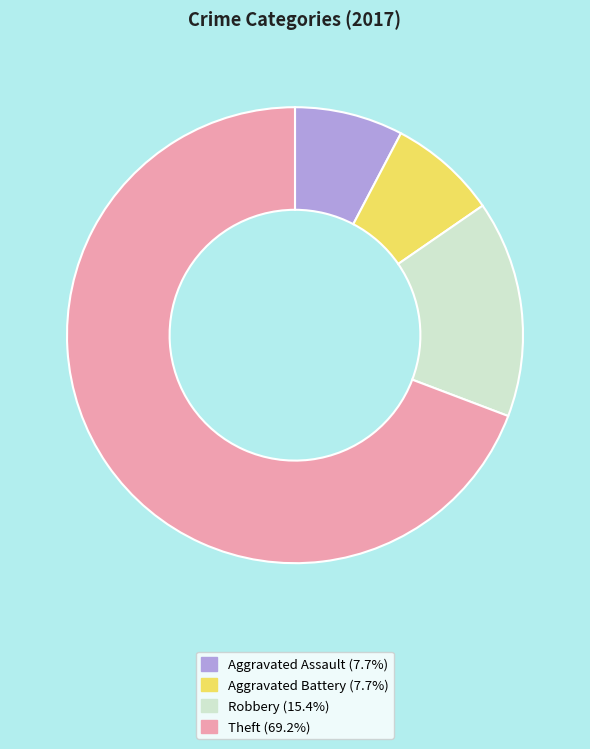

The Robbery slice represents 15% of the pie. True or false?

True